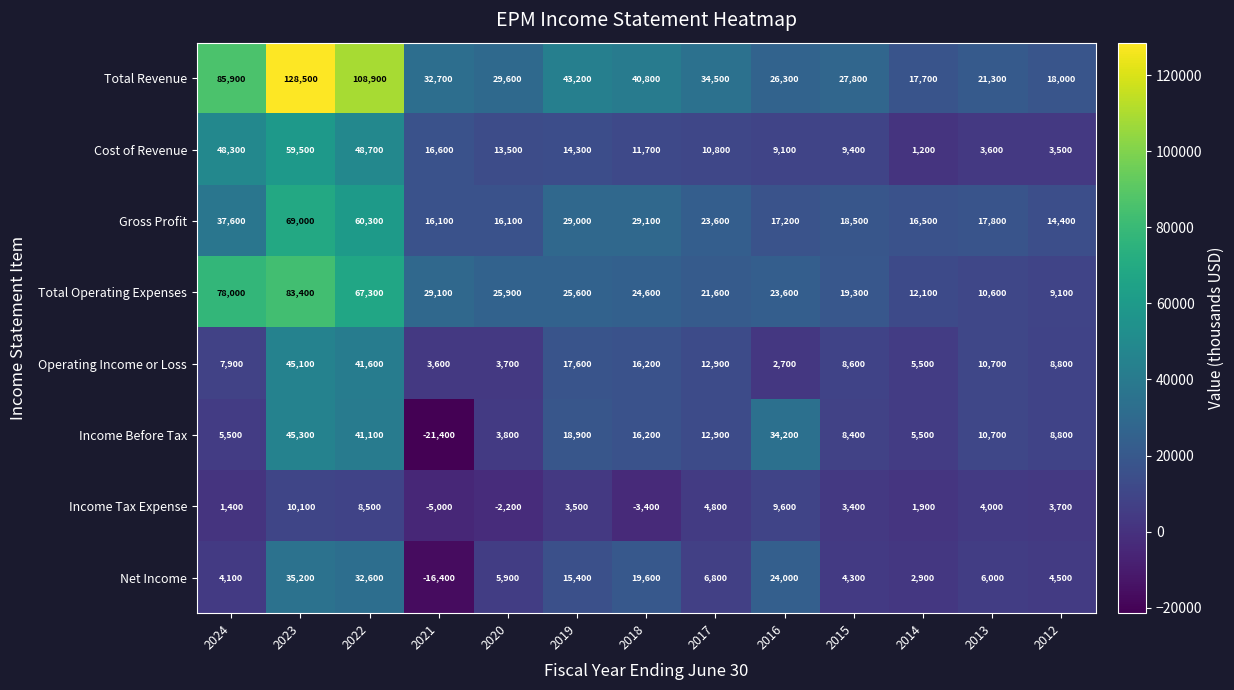

The Income Tax Expense series shows 8500 at 2022. True or false?

True